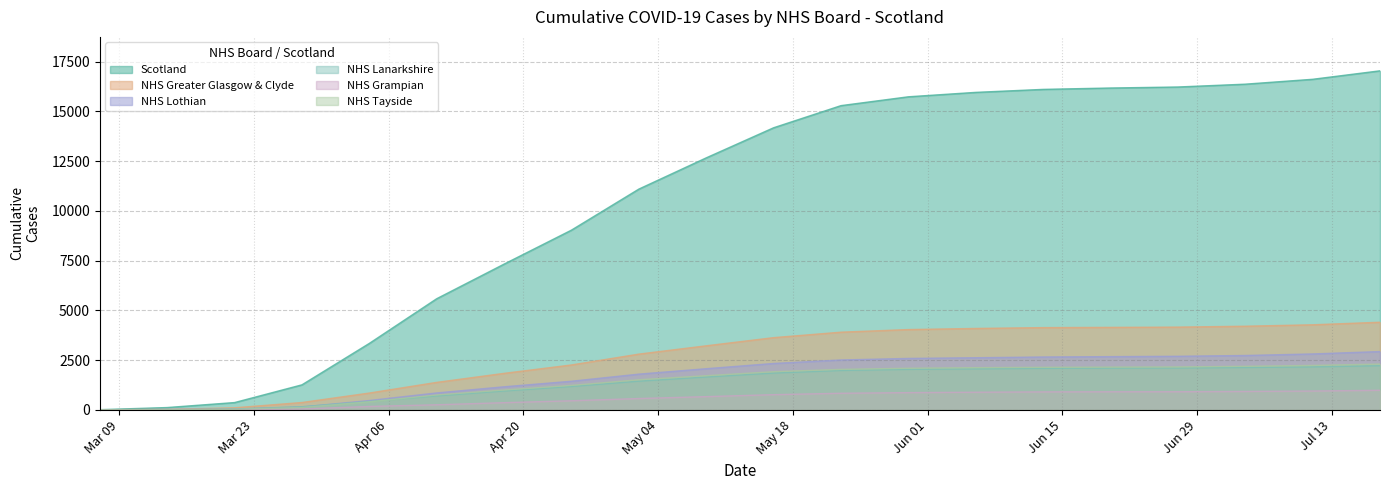

True or false: NHS Grampian has a value of 235 at 2020-04-18.

False